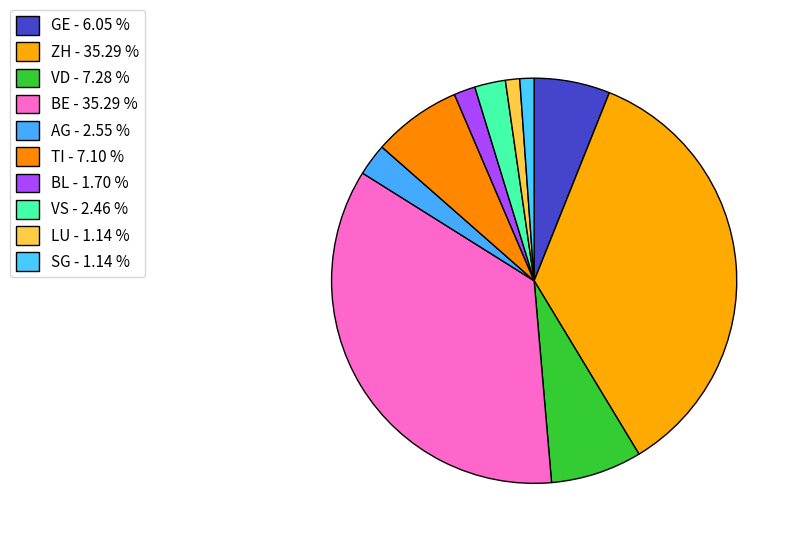

How many segments does this pie chart have?

10